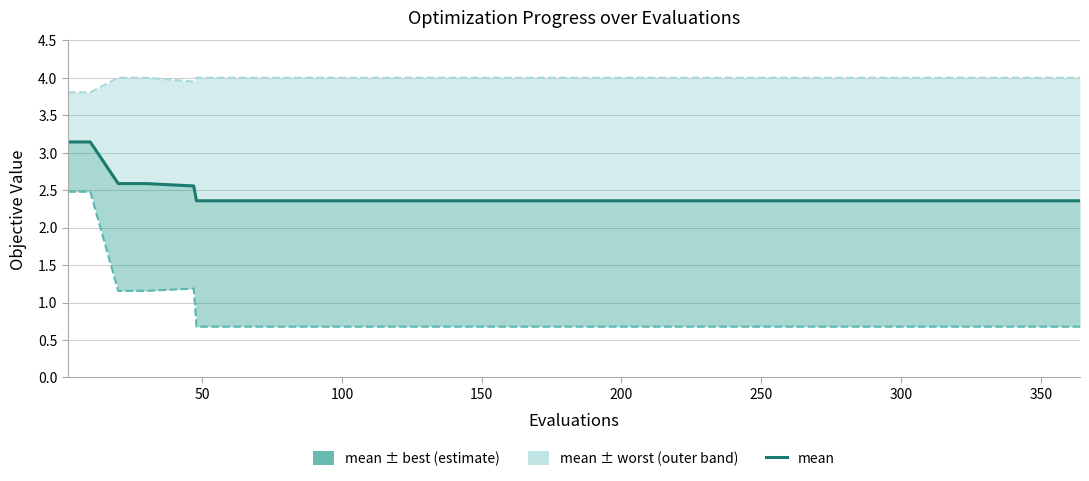

True or false: best line and worst line cross at least once.

False